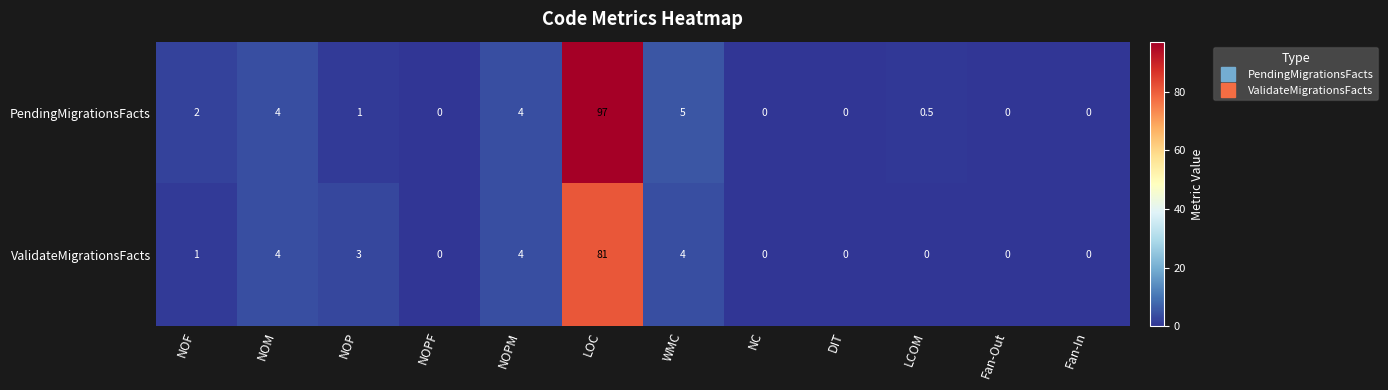

True or false: PendingMigrationsFacts has a value of 2.0 at NOPM.

False